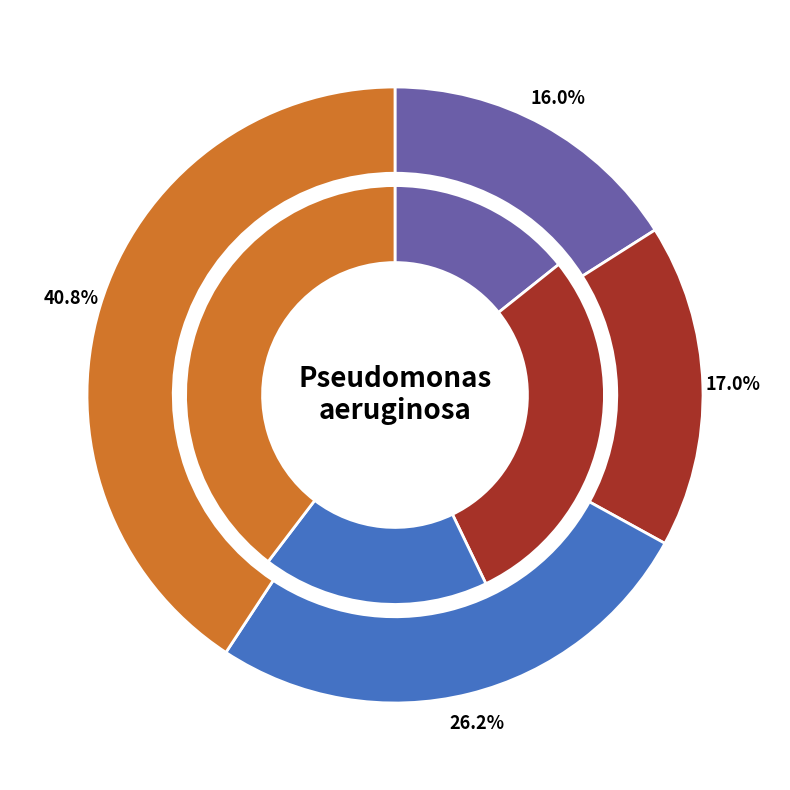

To the nearest percent, what portion does 3 represent?

16%